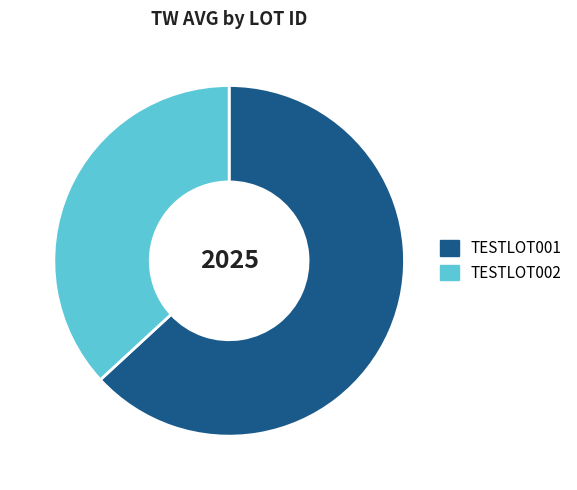

The TESTLOT002 slice represents 37% of the pie. True or false?

True